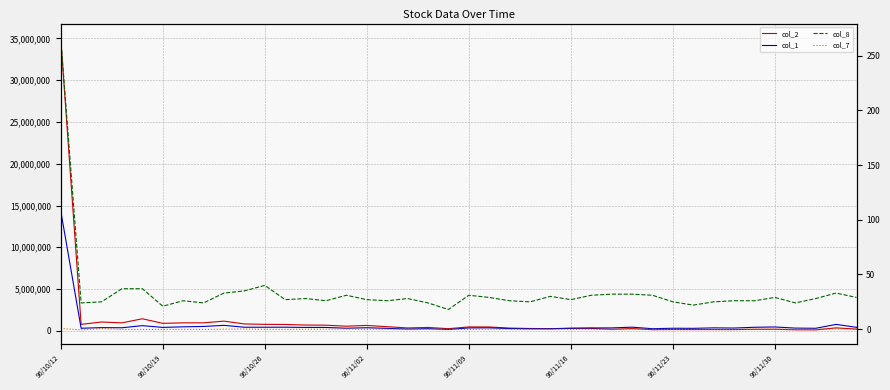

True or false: col_8 and col_1 intersect in this chart.

False